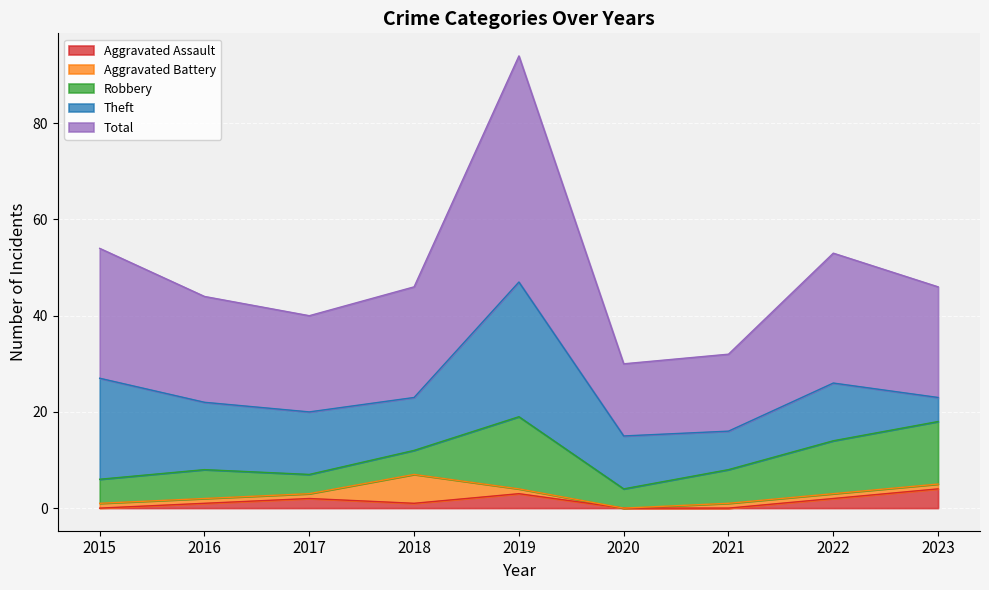

True or false: Total and Aggravated Assault intersect in this chart.

False